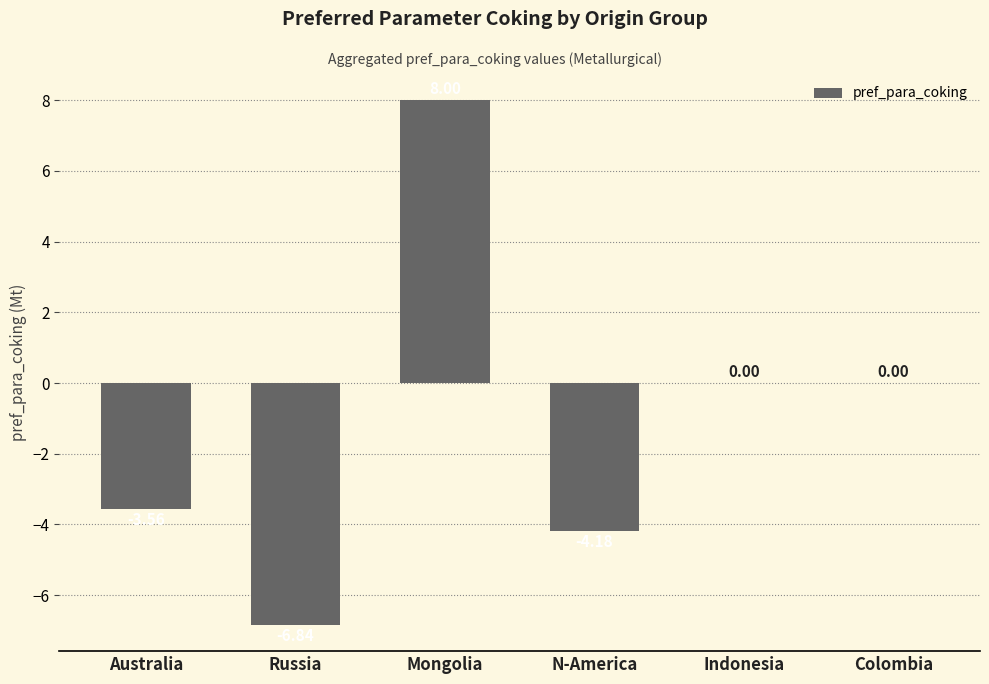

Between Mongolia and Australia, which is larger?

Mongolia